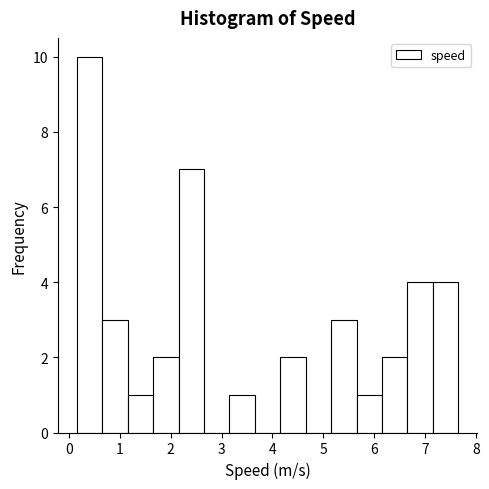

Reading left to right, list every bar in this chart as the range it spans on the x-axis followed by its height. Neither the bar edges nor the heights are printed on the chart, so give them approximately, as read against the axes.

0.2 to 0.7: 10
0.7 to 1.2: 3
1.2 to 1.7: 1
1.7 to 2.2: 2
2.2 to 2.7: 7
2.7 to 3.2: 0
3.2 to 3.7: 1
3.7 to 4.2: 0
4.2 to 4.7: 2
4.7 to 5.2: 0
5.2 to 5.7: 3
5.7 to 6.2: 1
6.2 to 6.7: 2
6.7 to 7.2: 4
7.2 to 7.7: 4